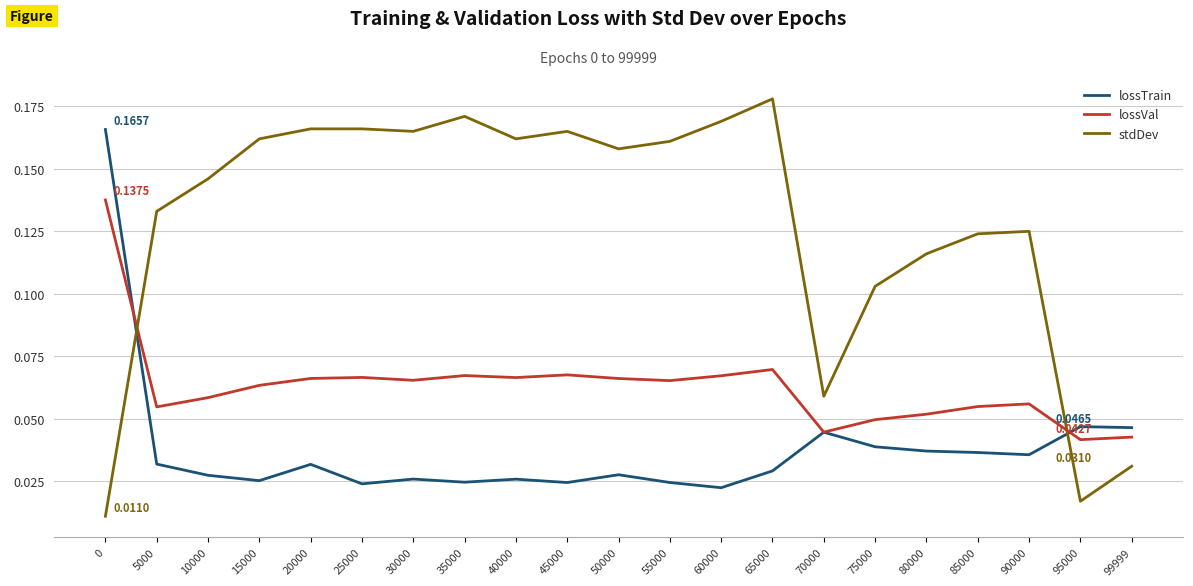

Rank the series at 25000 from lowest to highest value.

lossTrain, lossVal, stdDev